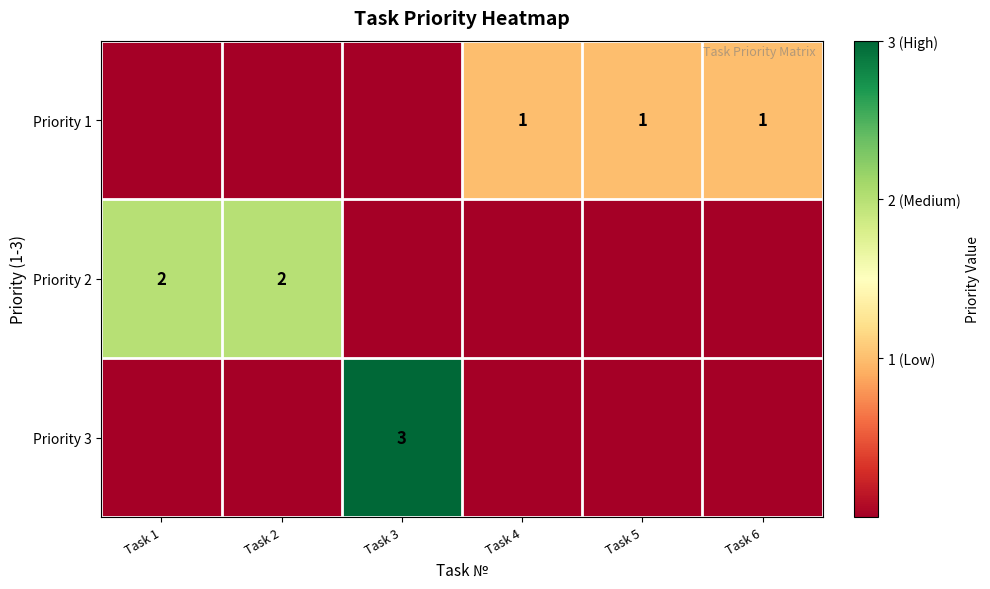

Is the value of Priority 2 at Task 1 greater than the value of Priority 1 at Task 6?

Yes